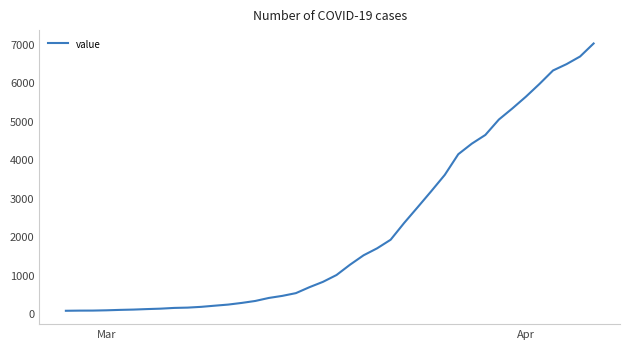

What is the maximum value shown in the chart?

7002